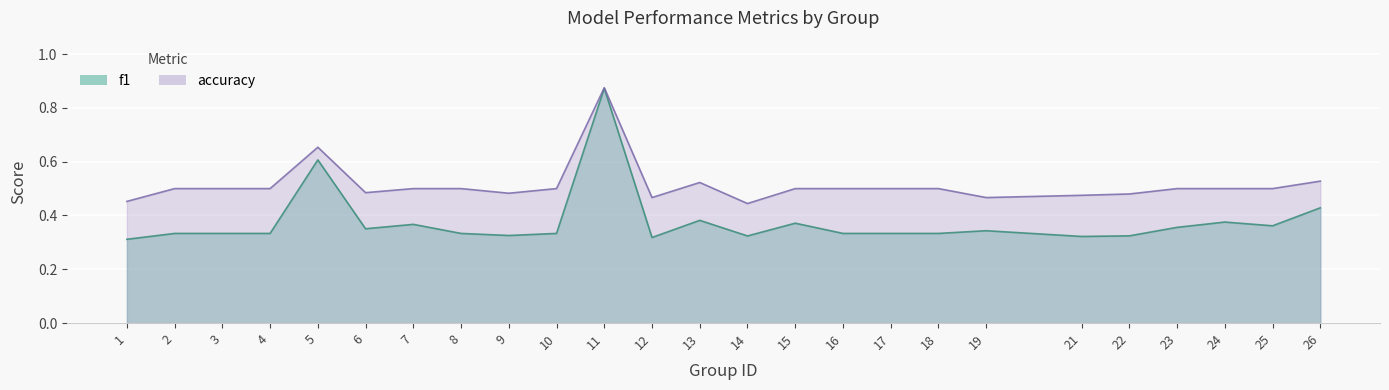

Reading right to left, what are all the values shown in this chart?

f1: 0.4	0.4	0.4	0.4	0.3	0.3	0.3	0.3	0.3	0.3	0.4	0.3	0.4	0.3	0.9	0.3	0.3	0.3	0.4	0.4	0.6	0.3	0.3	0.3	0.3
accuracy: 0.5	0.5	0.5	0.5	0.5	0.5	0.5	0.5	0.5	0.5	0.5	0.4	0.5	0.5	0.9	0.5	0.5	0.5	0.5	0.5	0.7	0.5	0.5	0.5	0.5